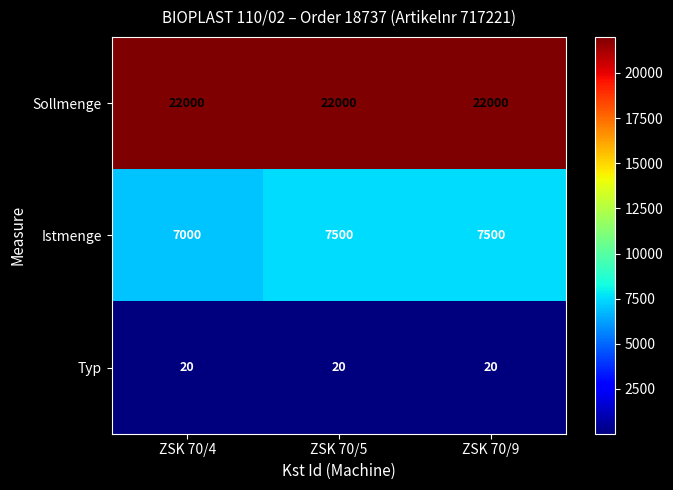

True or false: Istmenge has a value of 7500 at ZSK 70/5.

True